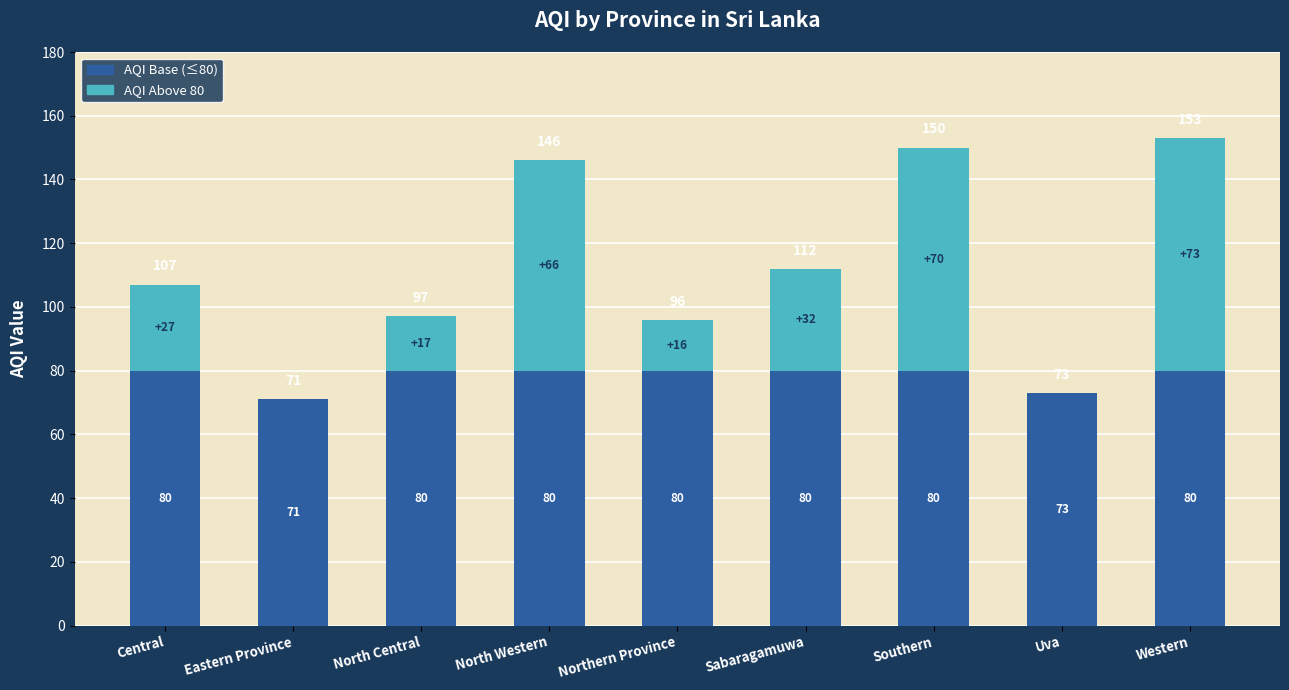

At which category is the sum across all series the highest?

Western